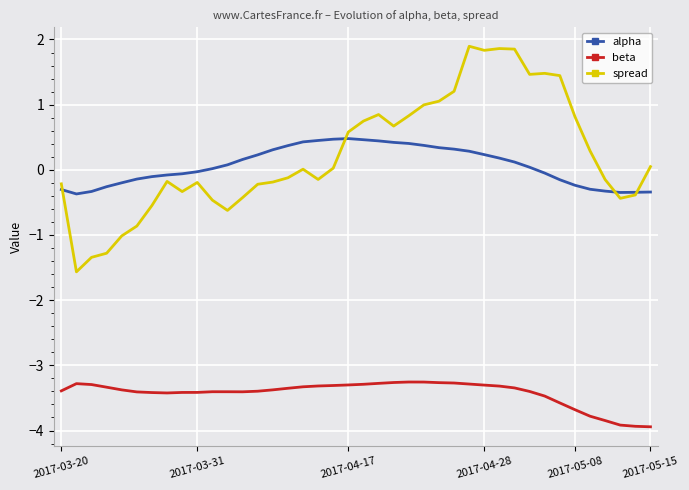

What is the difference between the second highest and minimum values in the beta series?

0.7